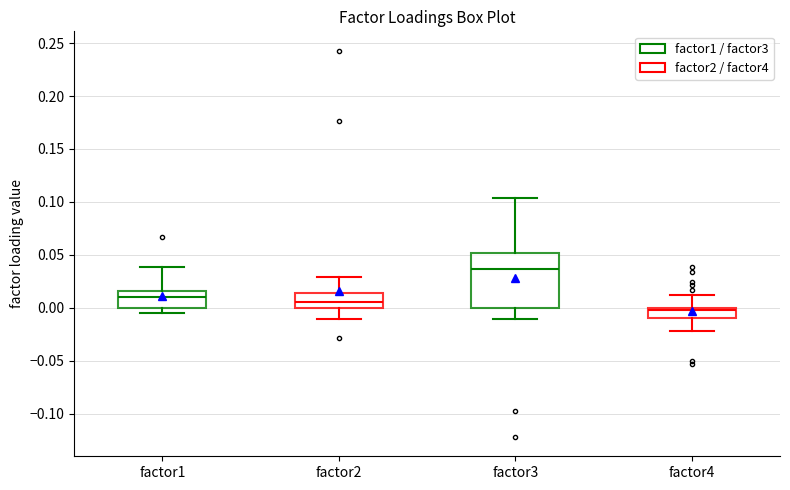

Comparing the boxes themselves (not the whiskers), which one is the tallest?

factor3